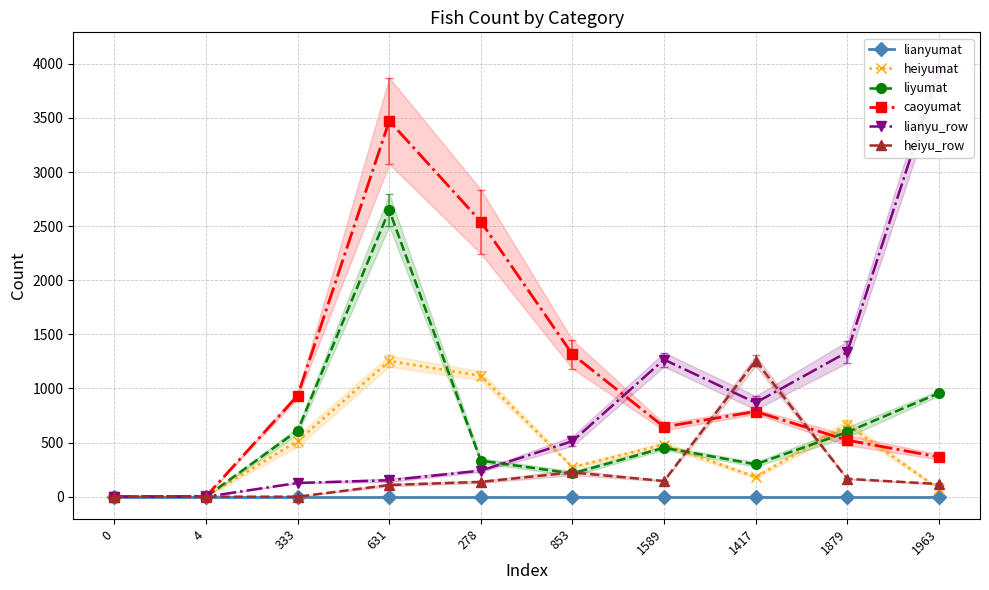

Where is the first local minimum for heiyumat?

853